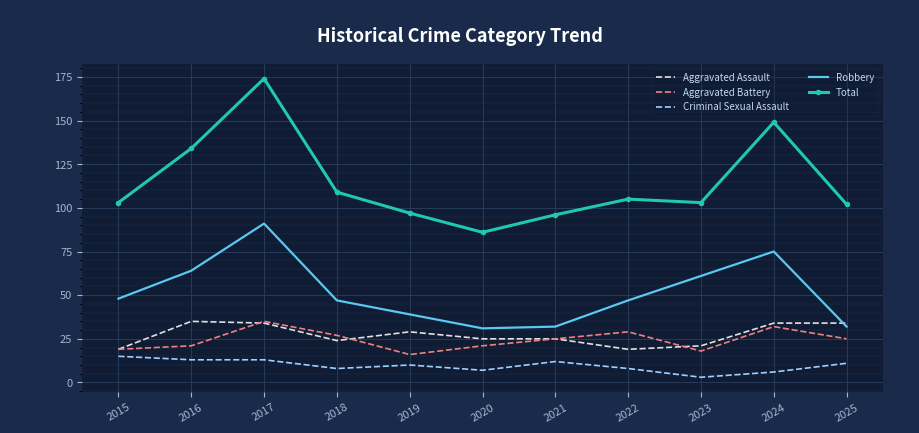

True or false: Robbery has a value of 64 at 2016.

True